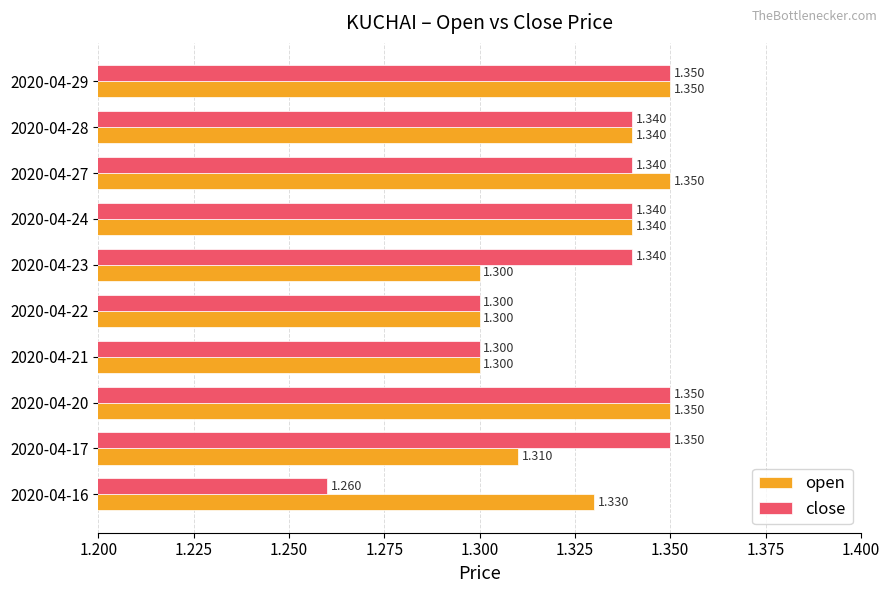

Is the value of open at 2020-04-20 greater than the value of close at 2020-04-27?

Yes